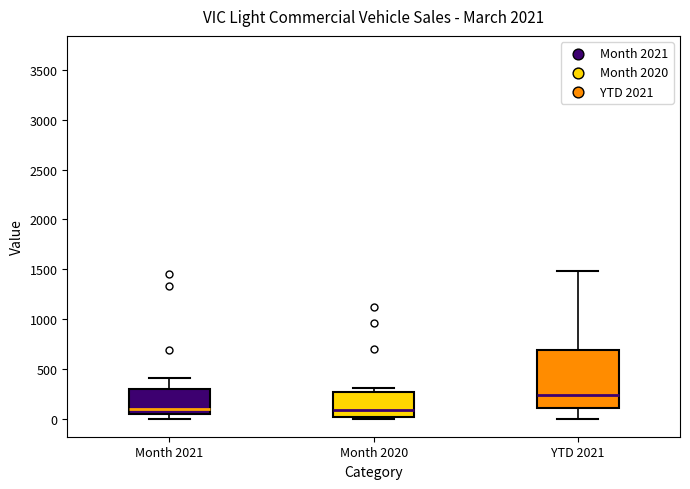

Where is the upper edge of the box for Month 2021 on the y-axis? The values are not printed on the chart, so give them approximately, as read against the axis.

300